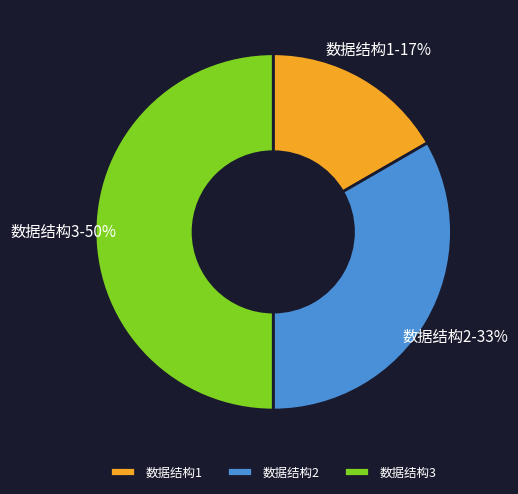

Between 数据结构3 and 数据结构1, which is larger?

数据结构3